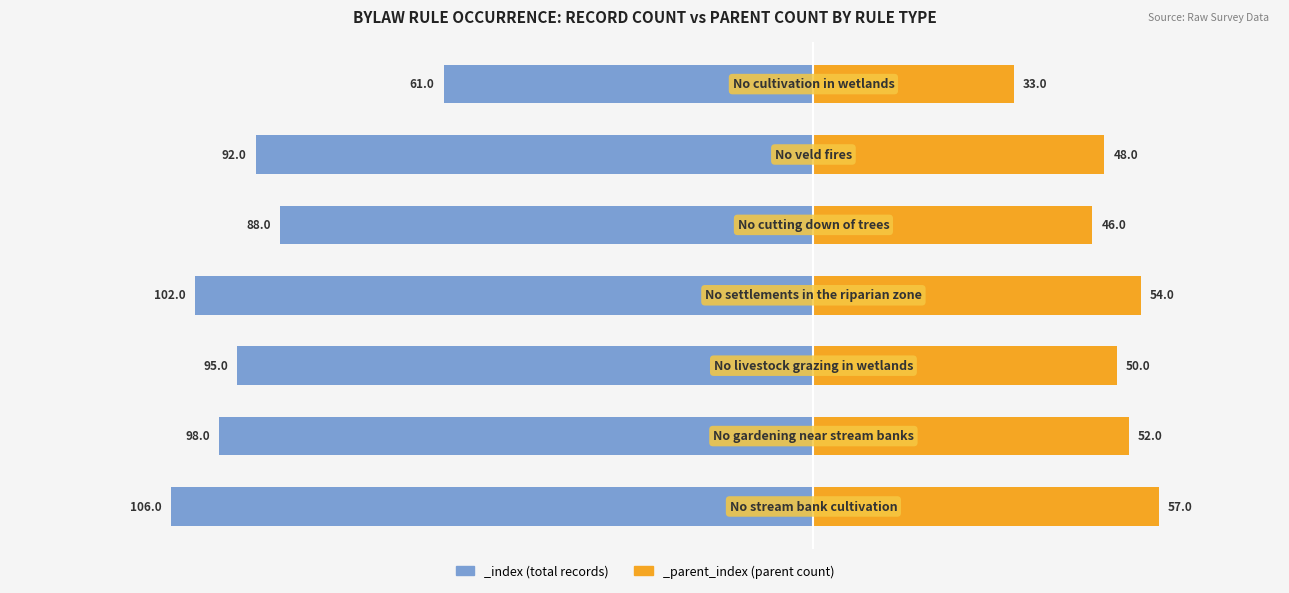

What is the label of the 1st bar from the right?

No cultivation in wetlands